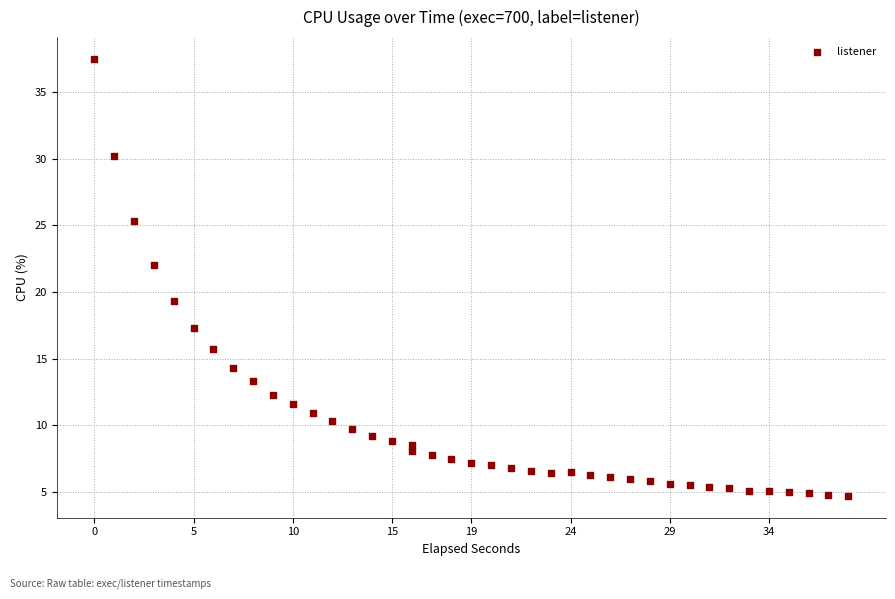

What is the range of Y values (max minus min)?

32.8